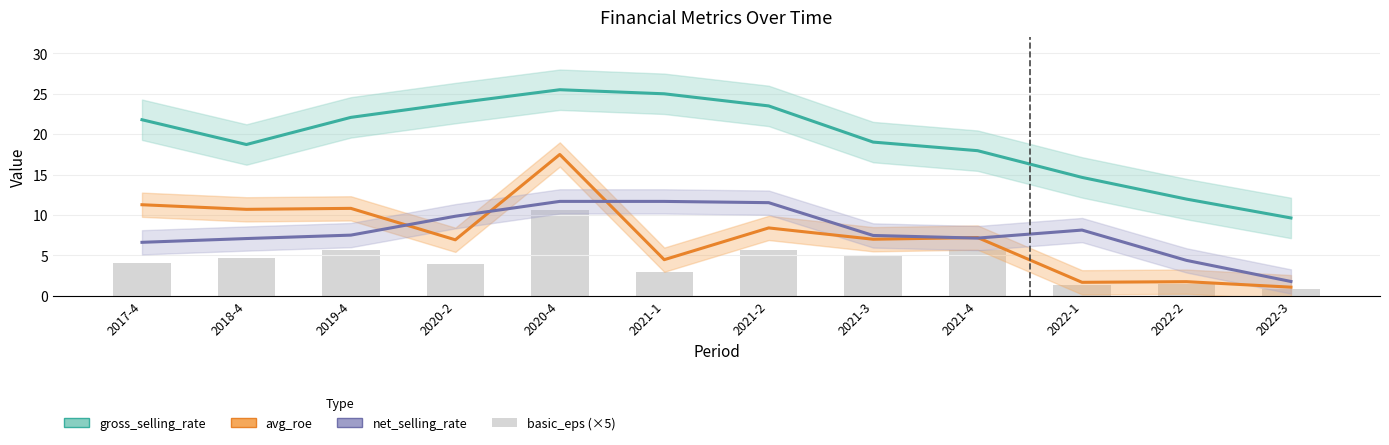

Reading right to left, what are all the values shown in this chart?

gross_selling_rate: 9.6	12.0	14.6	17.9	19.0	23.5	25.0	25.5	23.8	22.1	18.7	21.8
avg_roe: 1.1	1.7	1.7	7.2	7.0	8.4	4.5	17.5	6.9	10.8	10.7	11.3
net_selling_rate: 1.8	4.4	8.1	7.1	7.5	11.5	11.7	11.7	9.8	7.5	7.1	6.6
basic_eps (×5): 0.9	1.4	1.4	5.6	4.9	5.7	2.9	10.5	4.0	5.7	4.7	4.1